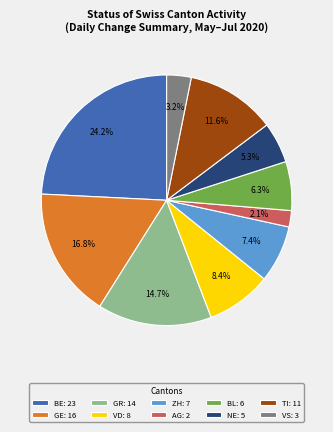

Between VS: 3 and GE: 16, which is larger?

GE: 16